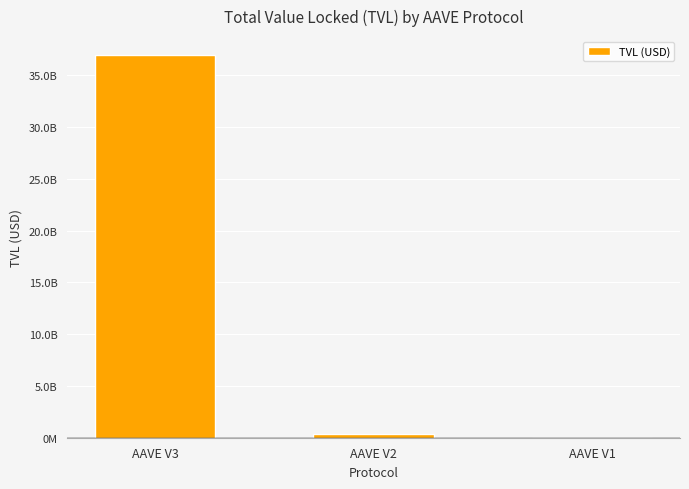

Does the chart contain stacked bars?

No